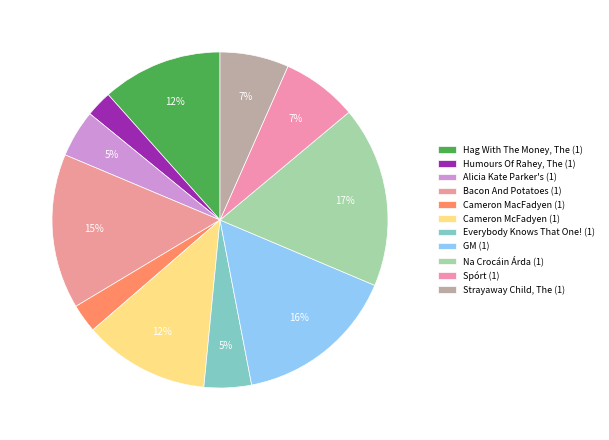

What is the change in value from Cameron MacFadyen (1) to Na Crocáin Árda (1)?

+28274